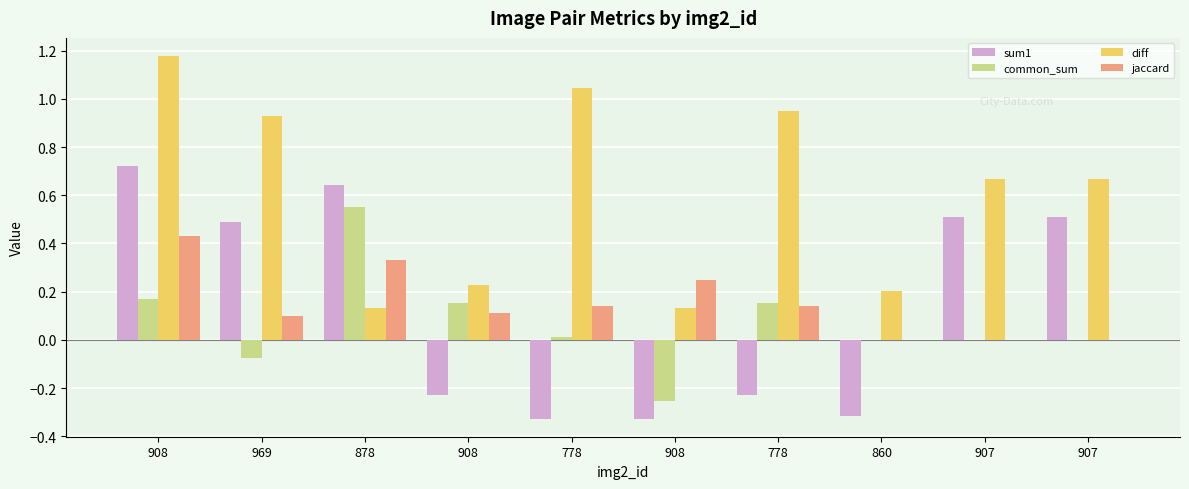

Is the value of diff at 907 greater than the value of jaccard at 860?

Yes